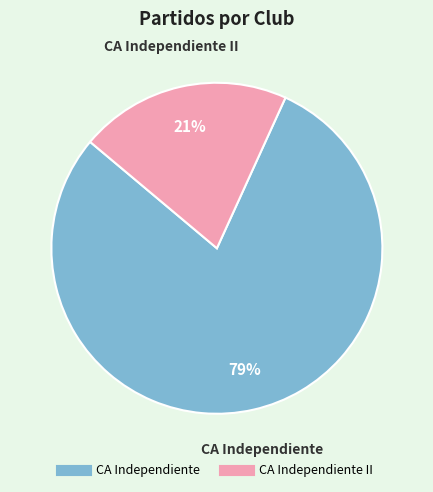

To the nearest percent, what is the average slice percentage?

50%